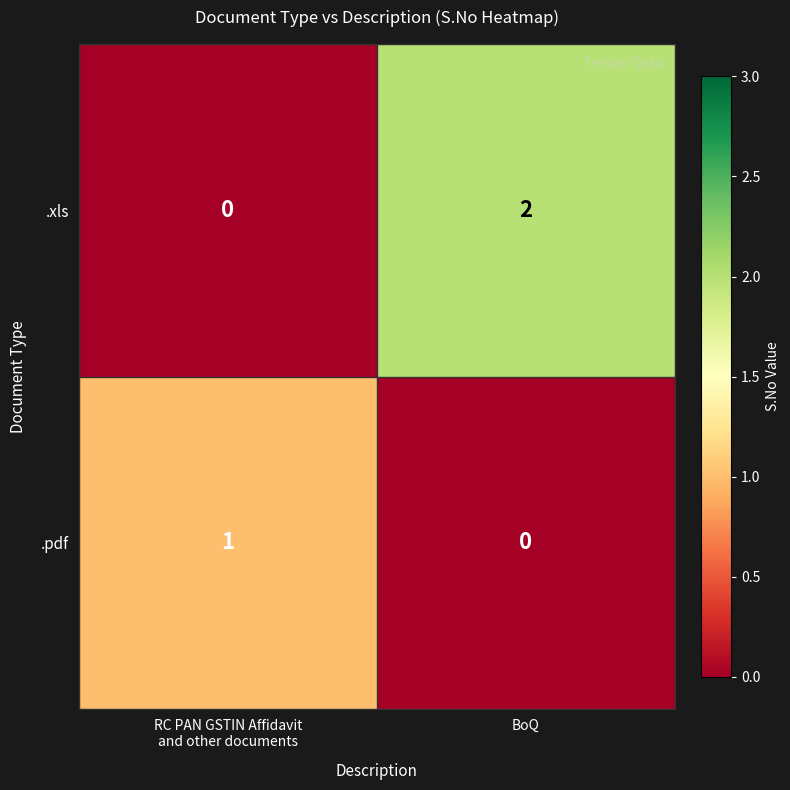

Rank the series at BoQ from lowest to highest value.

.pdf, .xls